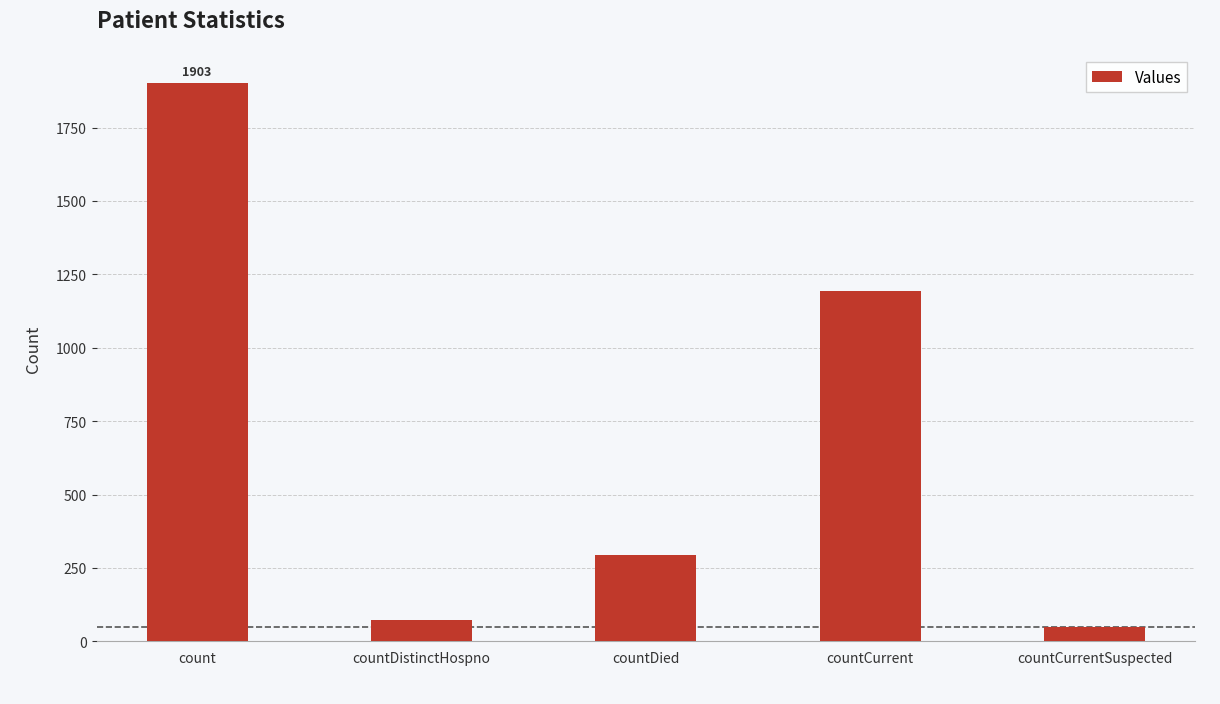

The value at countCurrentSuspected is 48. True or false?

True